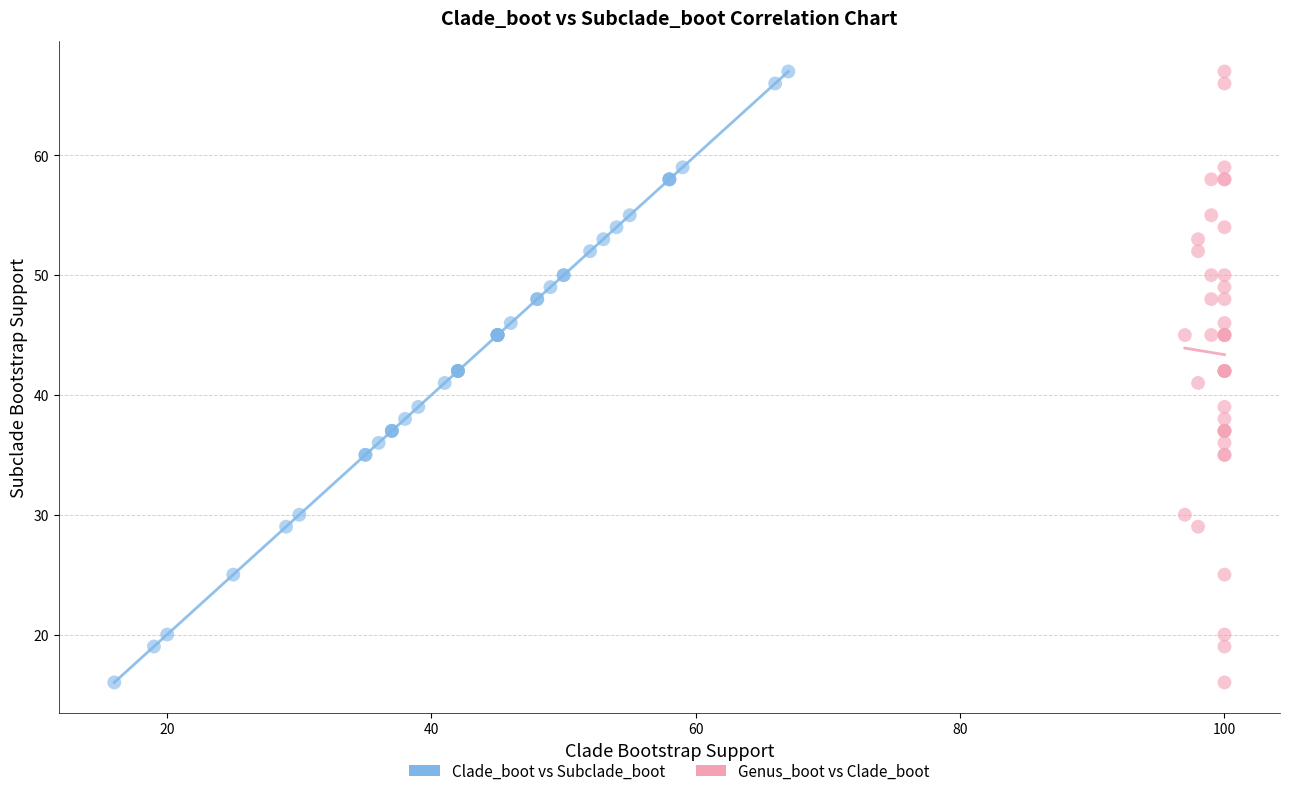

What are all the series names shown in the legend?

Clade_boot vs Subclade_boot, Genus_boot vs Clade_boot